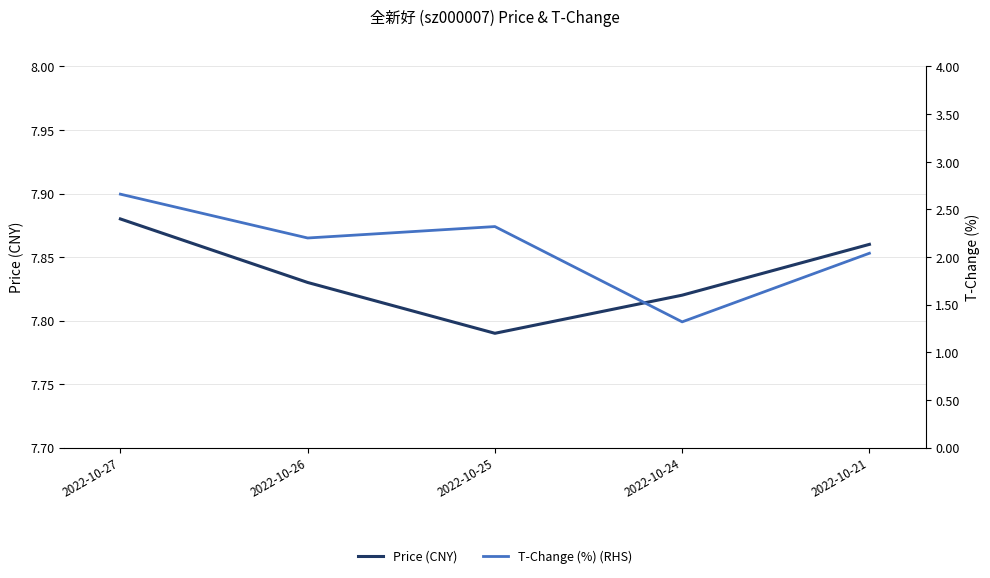

Between 2022-10-27 and 2022-10-26, which is larger?

2022-10-27